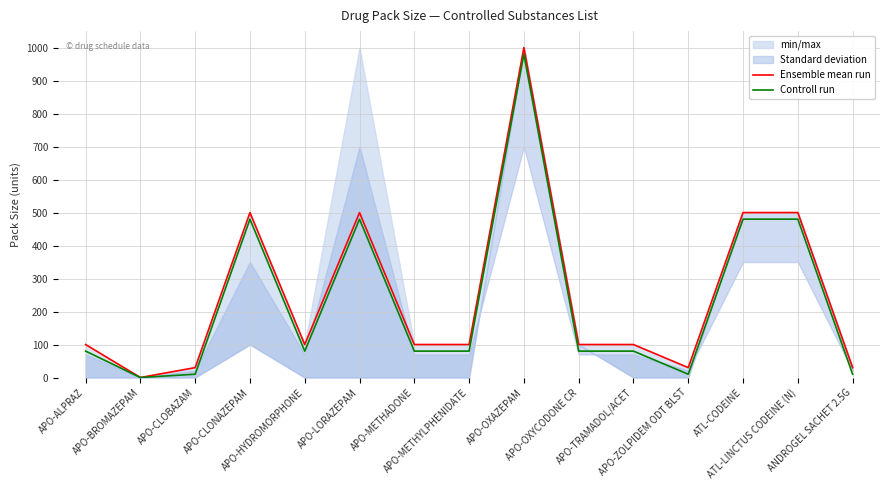

At which category does Controll run reach its first local valley?

APO-BROMAZEPAM